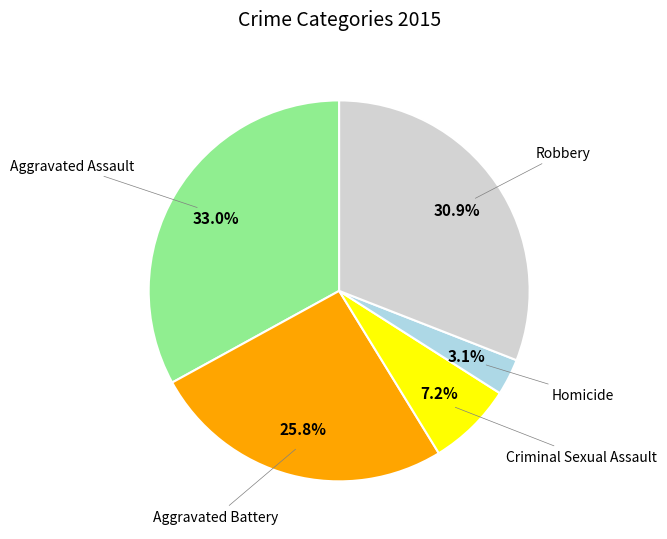

Does any single category account for the majority?

No